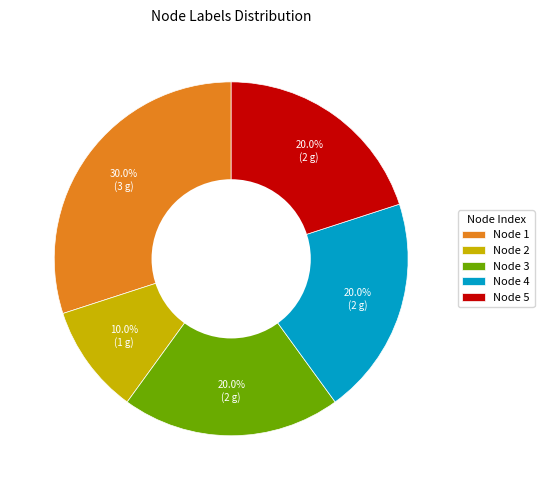

What is the ratio of the value at Node 1 to the value at Node 5?

1.5